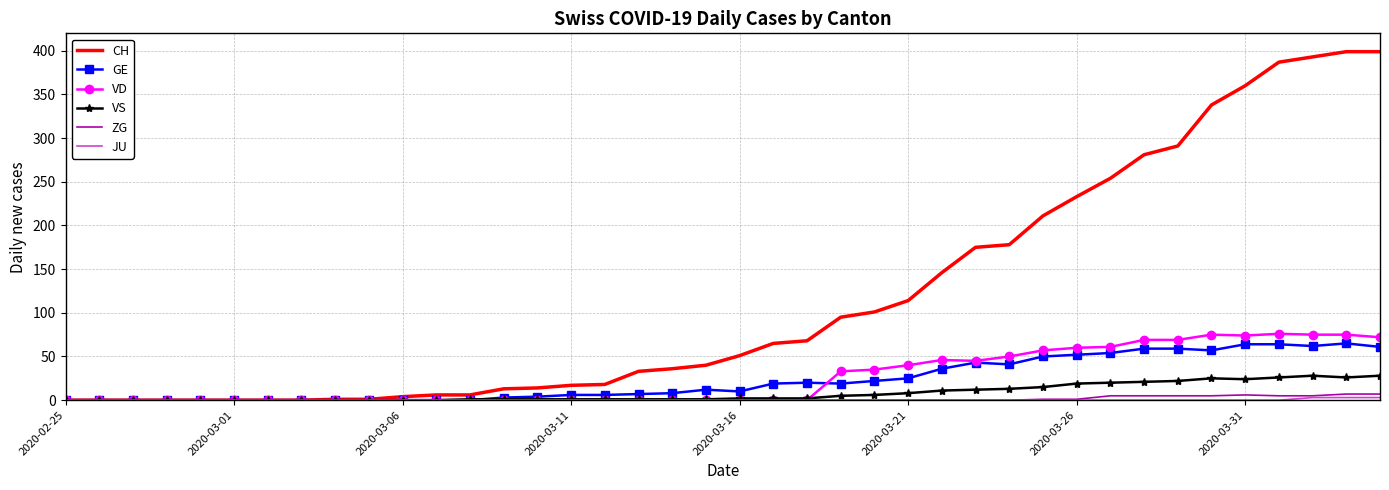

Which series has the largest total across all categories?

CH